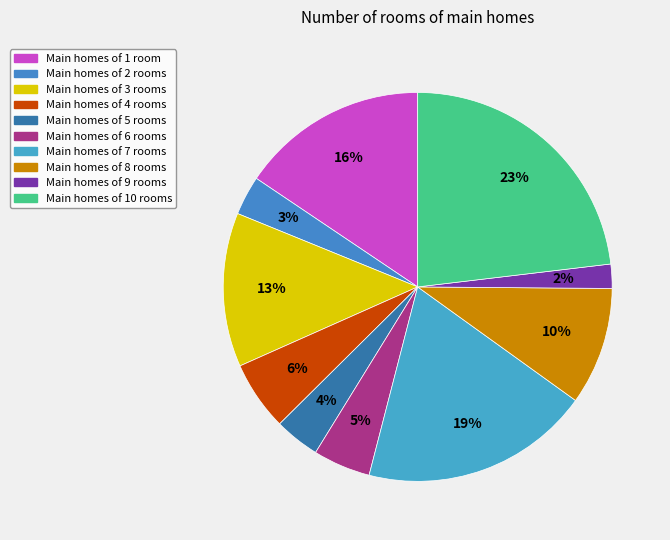

How many segments does this pie chart have?

10